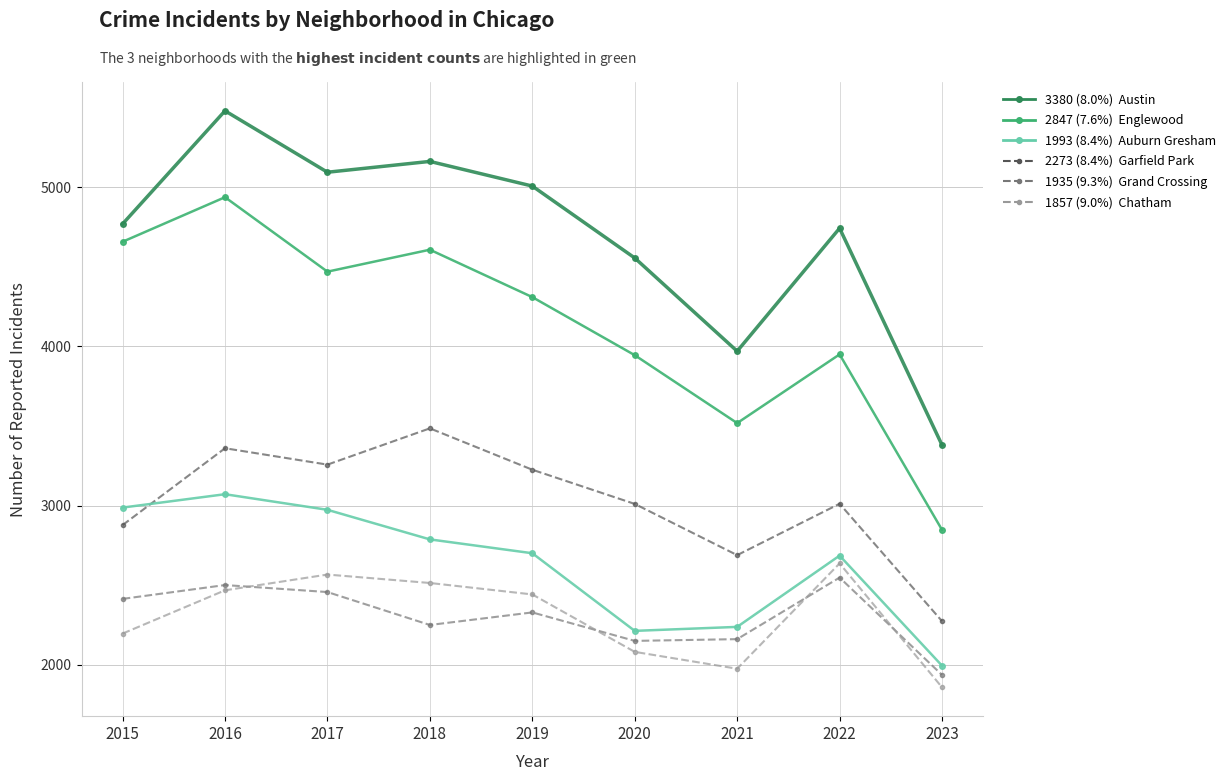

Which category has the lowest value across all series?

2023